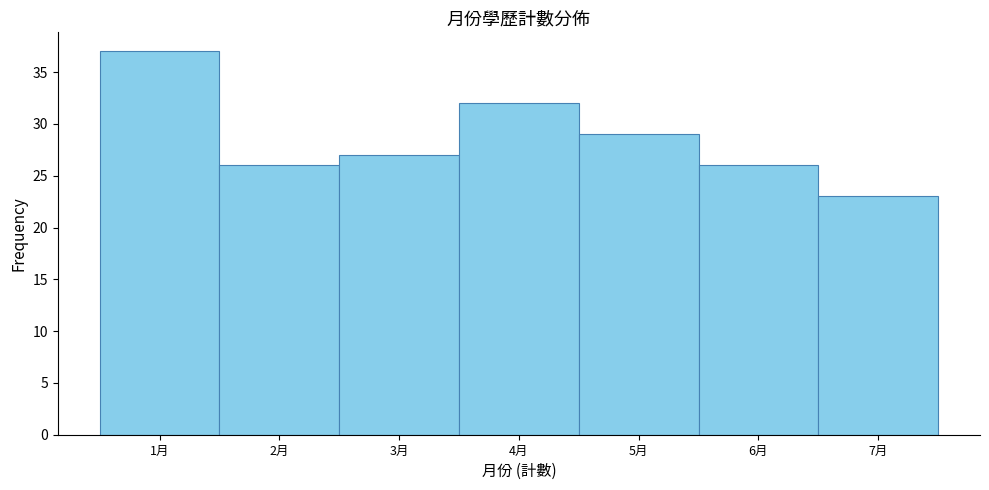

How tall is the bar that spans 5.5 to 6.5 on the x-axis? The values are not printed on the chart, so give them approximately, as read against the axis.

26